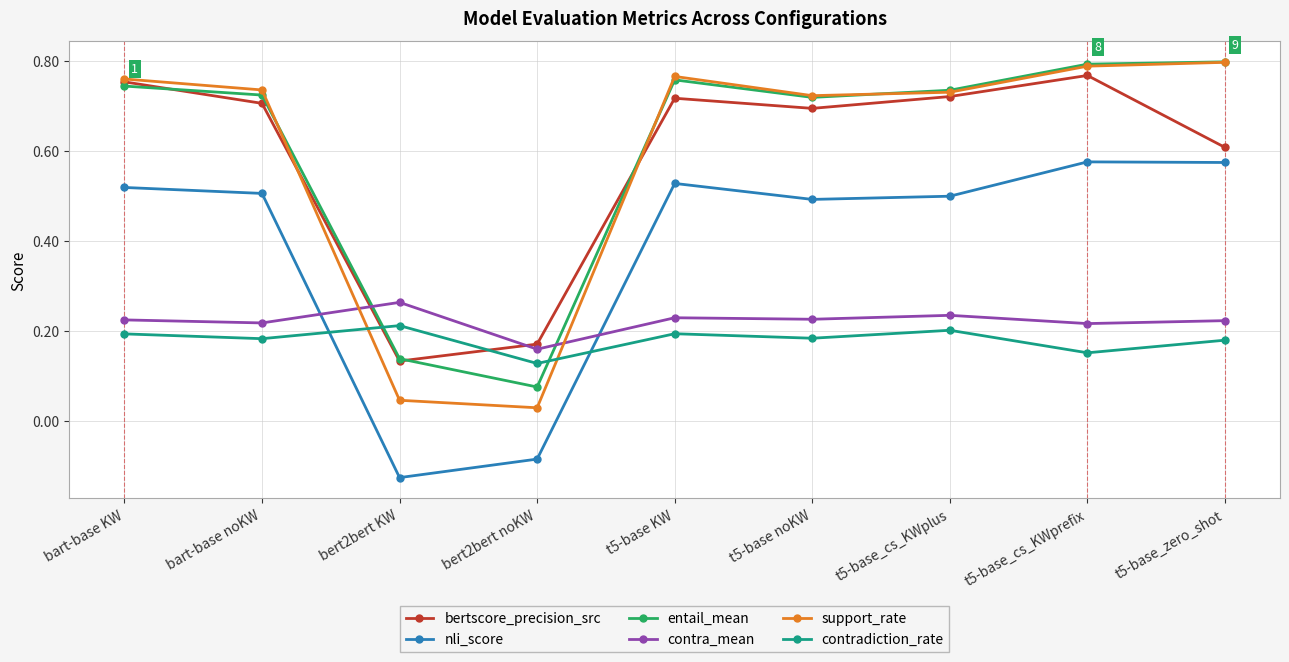

True or false: contradiction_rate has a value of 0.1 at bart-base KW.

False